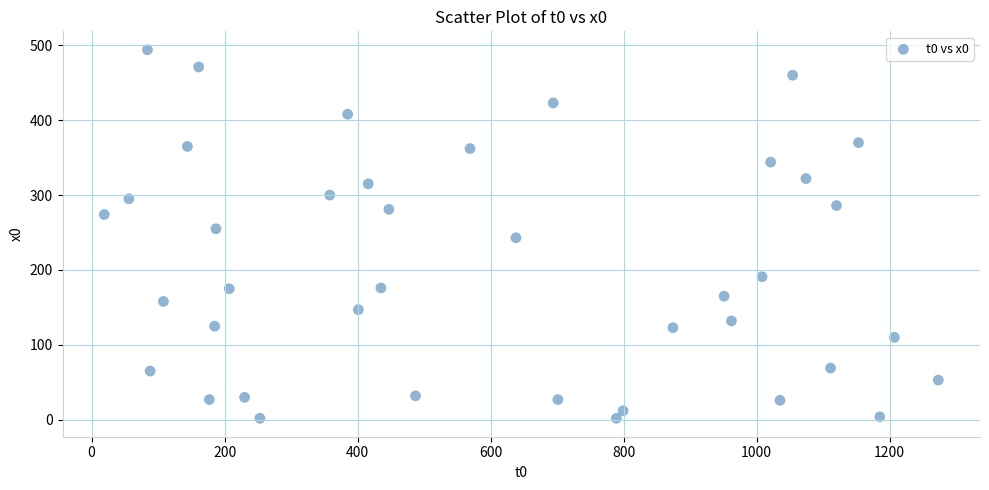

What is the range of X values (max minus min)?

1254